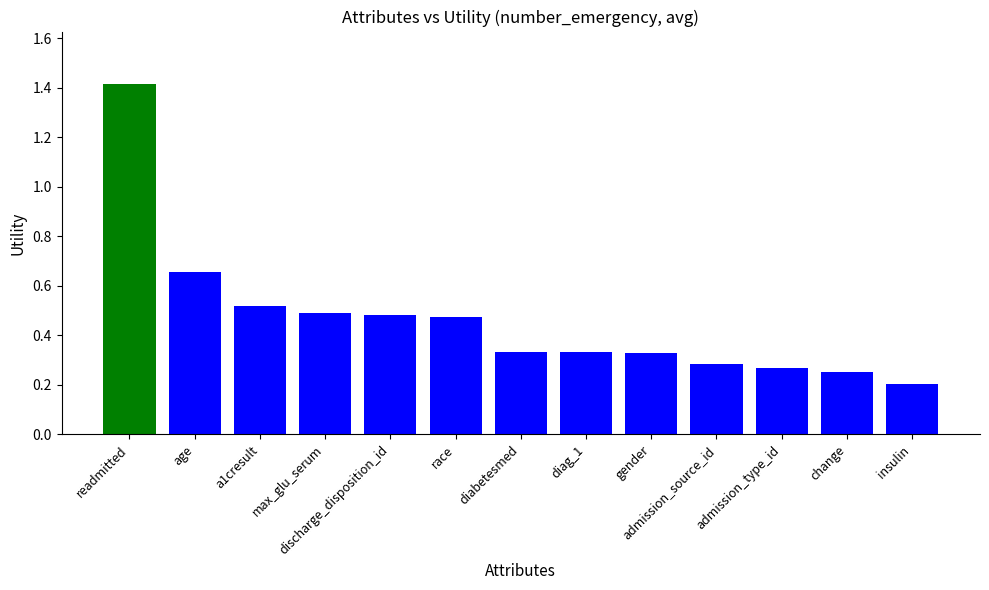

What is the change in value from discharge_disposition_id to diabetesmed?

-0.1